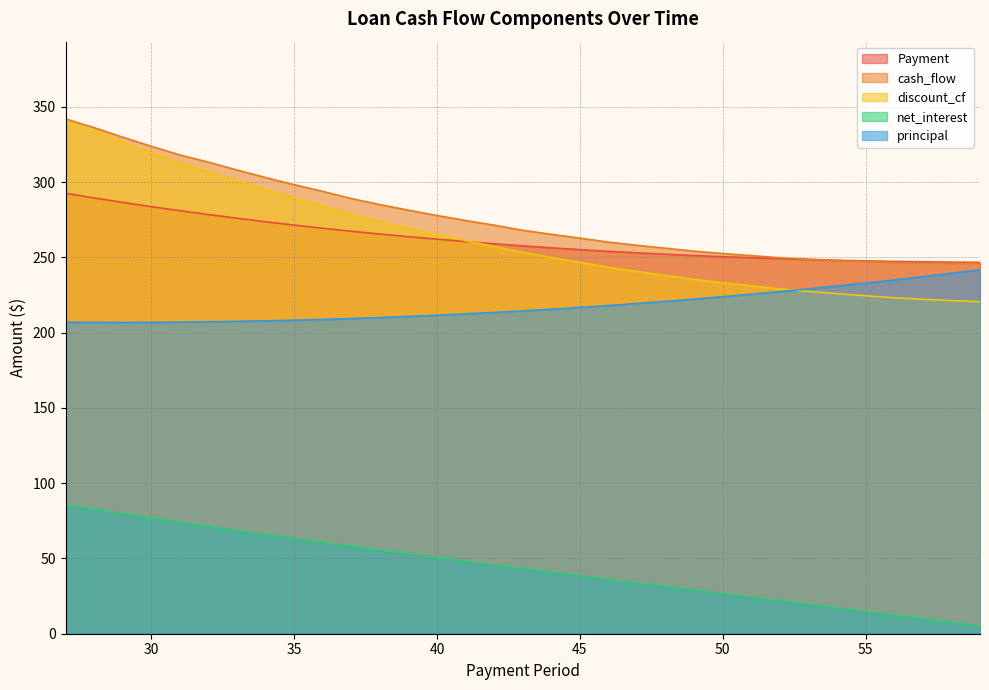

Is it true that principal equals 235.0 at 56?

True